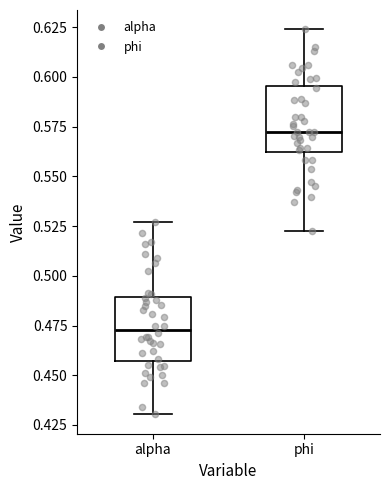

Which box has the highest median line?

phi